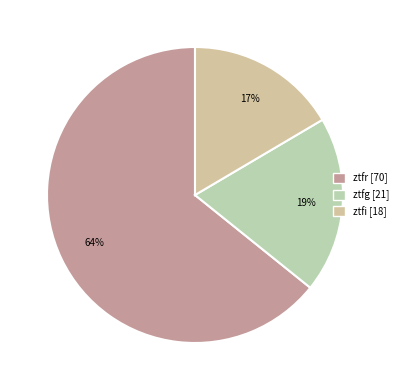

Is the sum of ztfi and ztfr greater than half?

Yes